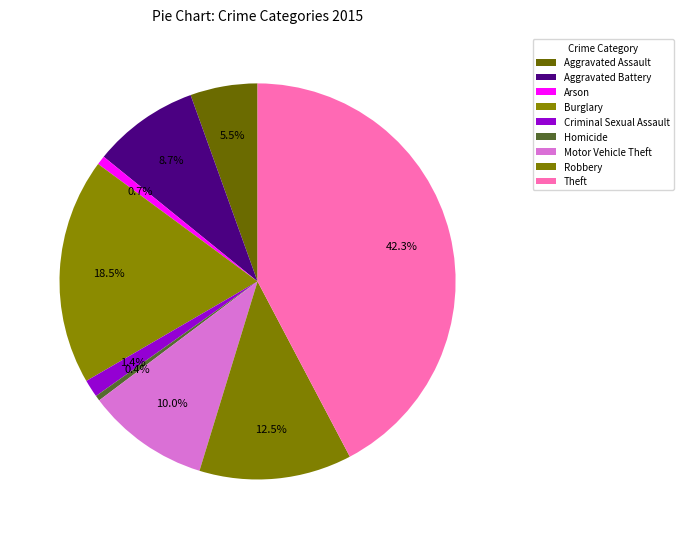

What is the ratio of the value at Homicide to the value at Aggravated Assault?

0.1